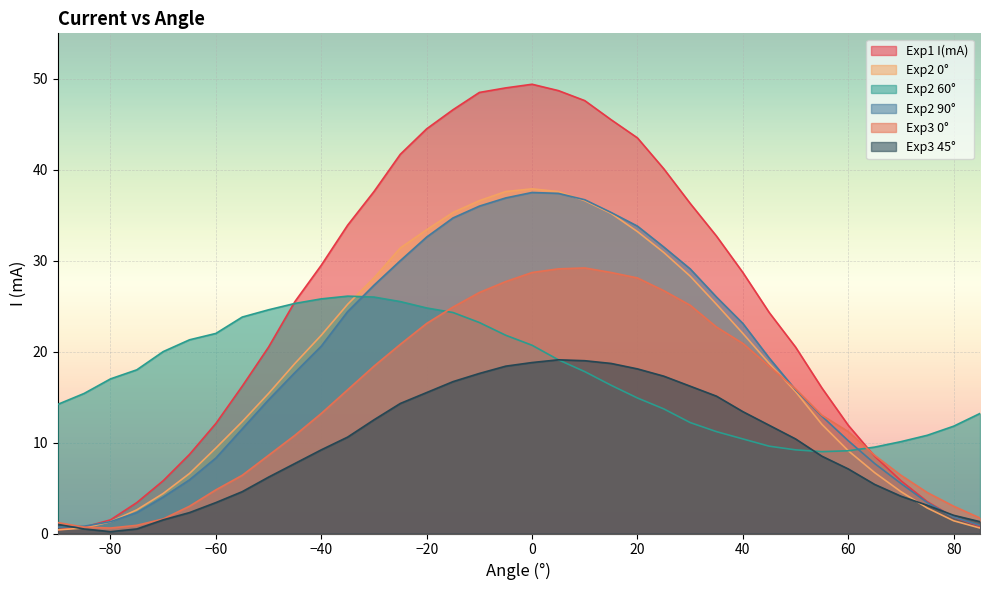

Where is Exp2 0° nearest to the value 19?

-45